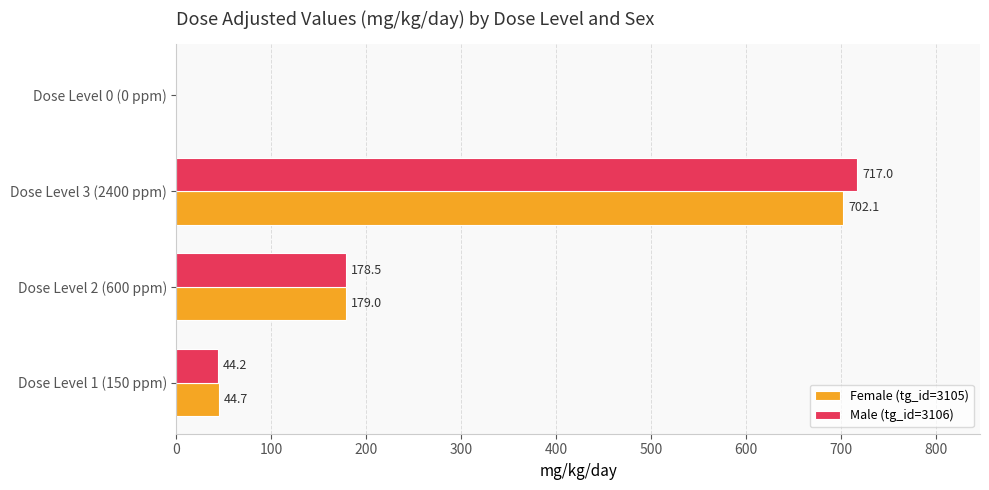

What is the sum of all Female (tg_id=3105) values?

925.8